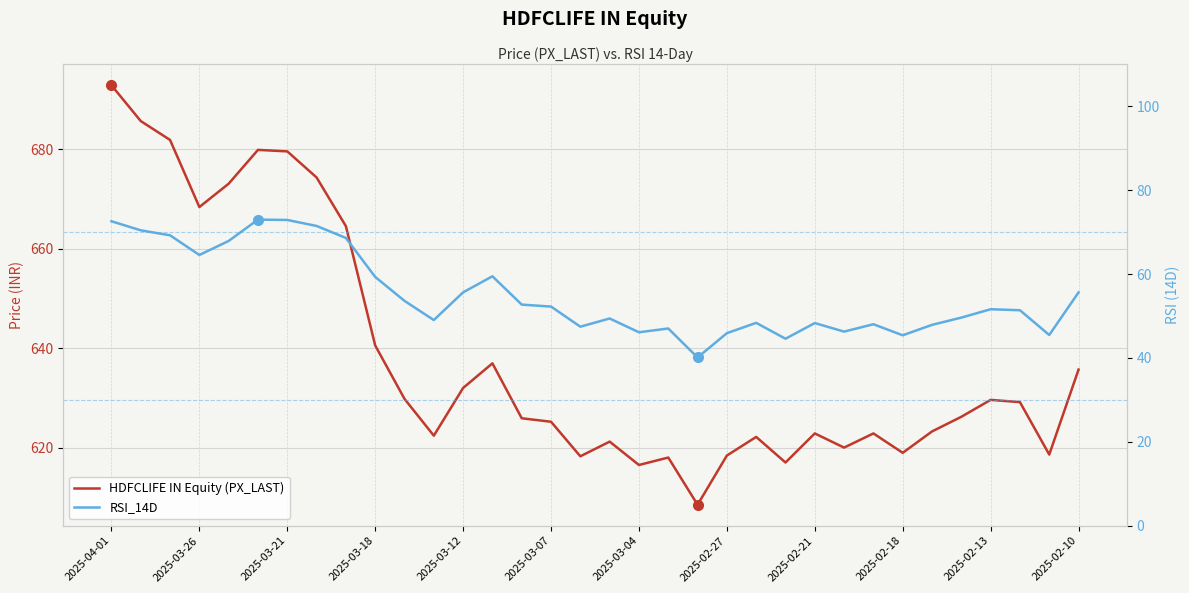

How many data points in RSI_14D are less than 51?

16